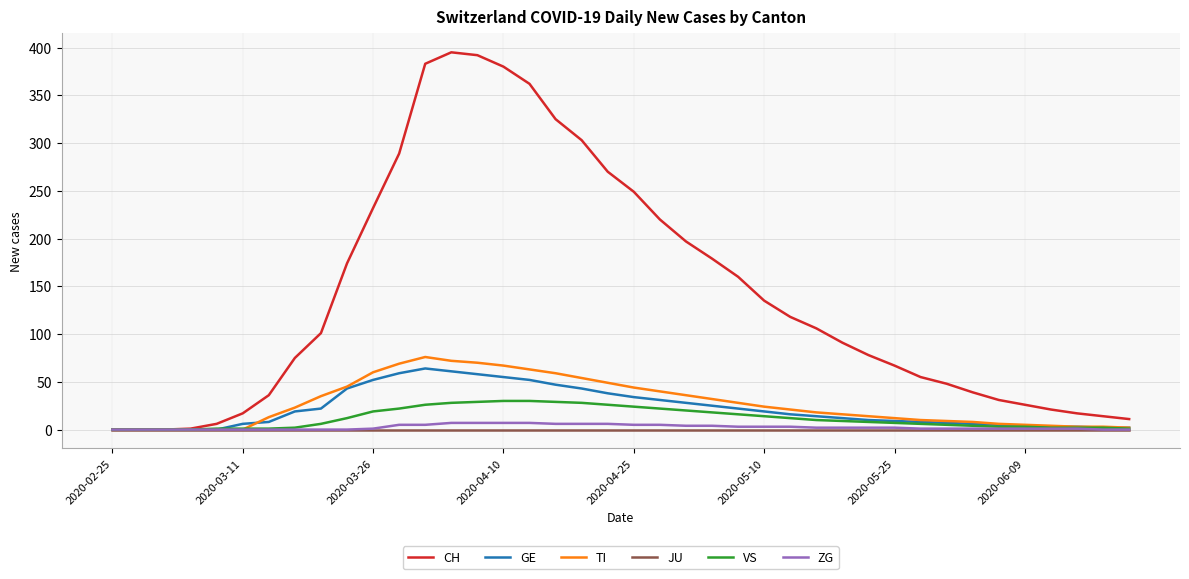

Which series has the largest range (max minus min)?

CH